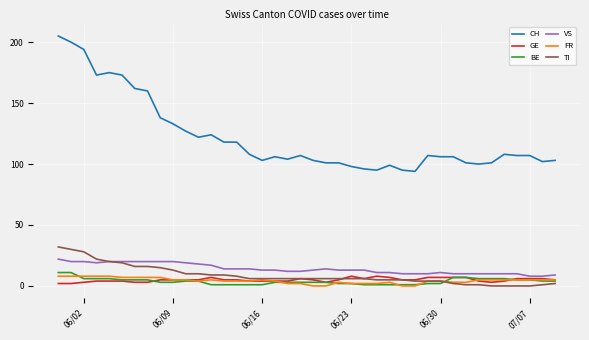

True or false: CH and TI cross at least once.

False